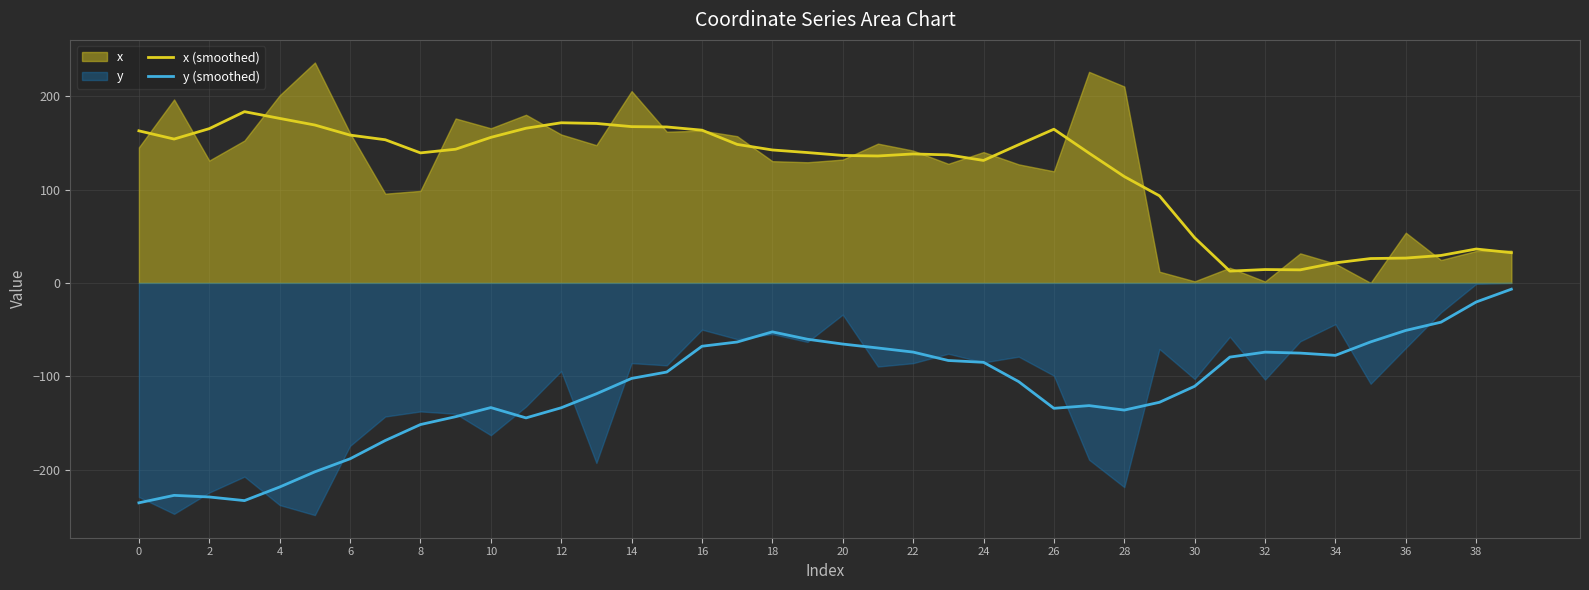

True or false: y (smoothed) and x (smoothed) cross at least once.

False